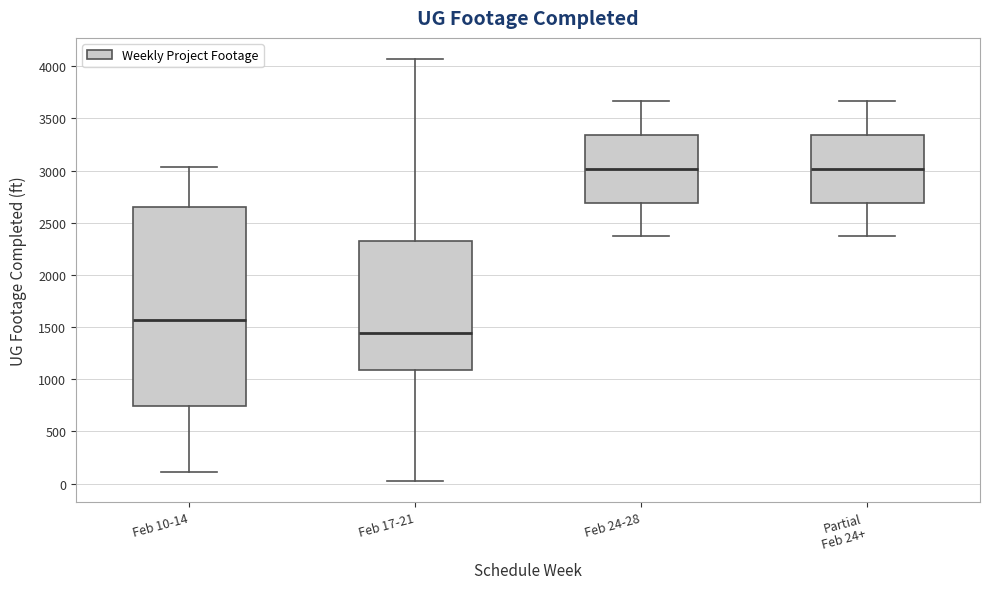

Reading left to right, read every box against the y-axis: the position of its median line, the range the box covers, and the ends of its whiskers. The values are not printed on the chart, so give them approximately, as read against the axis.

Feb 10-14: median 1550, box 750 to 2650, whiskers 100 to 3050
Feb 17-21: median 1450, box 1100 to 2350, whiskers 0 to 4050
Feb 24-28: median 3000, box 2700 to 3350, whiskers 2350 to 3650
Partial Feb 24+: median 3000, box 2700 to 3350, whiskers 2350 to 3650